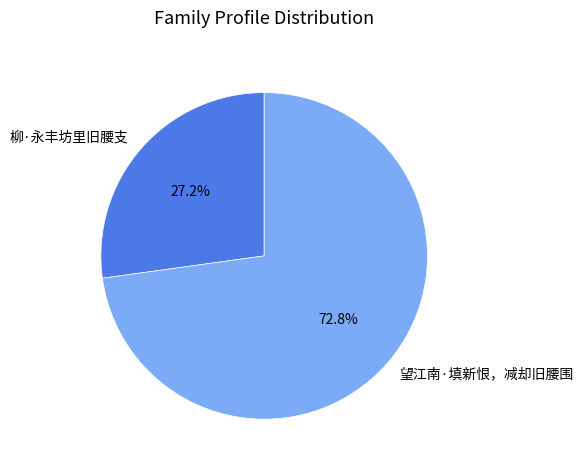

Which has a higher value, 柳·永丰坊里旧腰支 or 望江南·填新恨，减却旧腰围?

望江南·填新恨，减却旧腰围